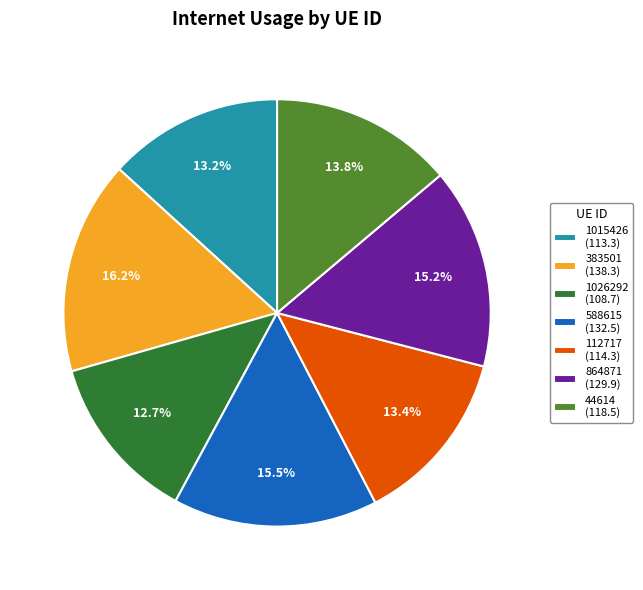

Is there any slice that represents more than half of the pie?

No